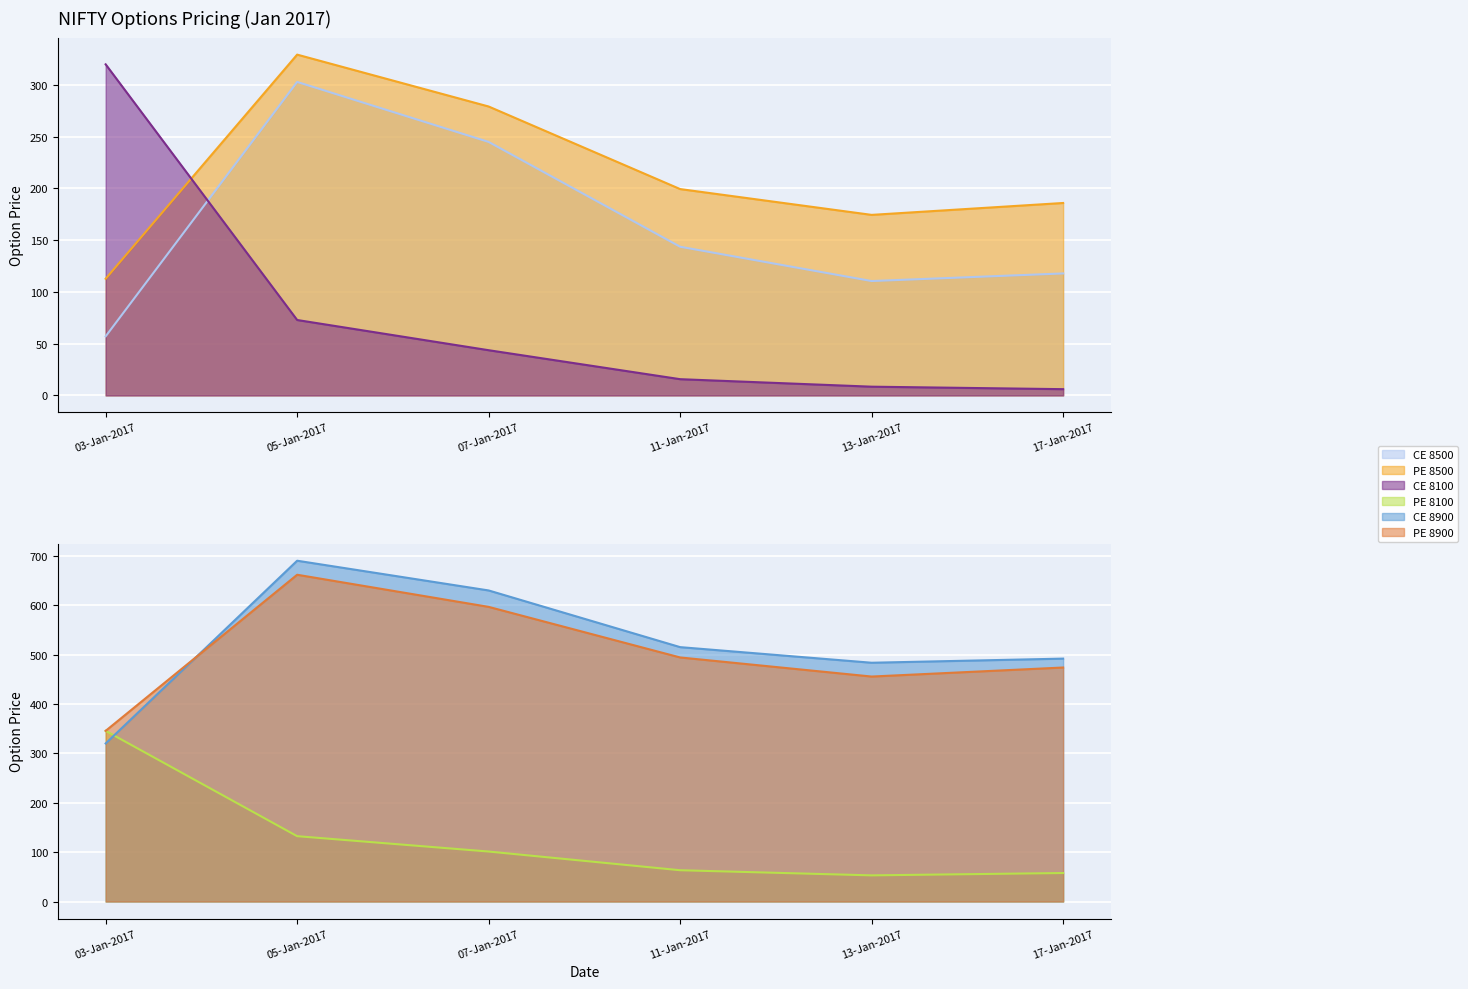

True or false: CE 8100 has a value of 8.2 at 11-Jan-2017.

False